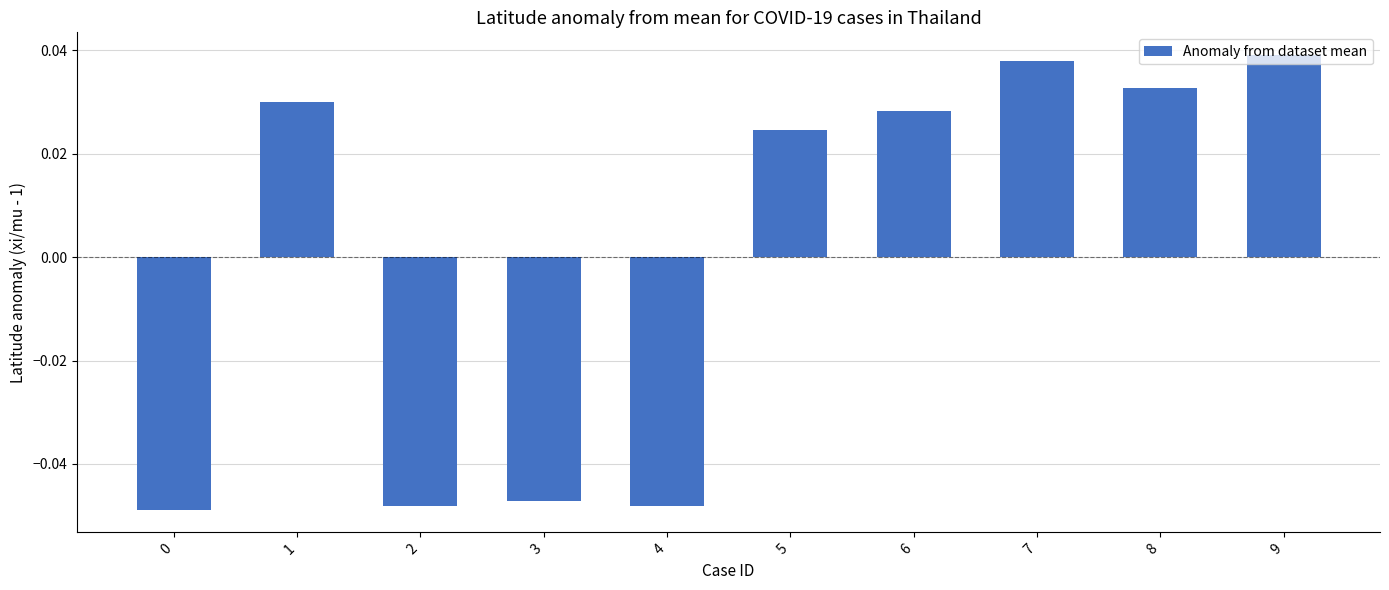

Where is the data nearest to the value 0?

5